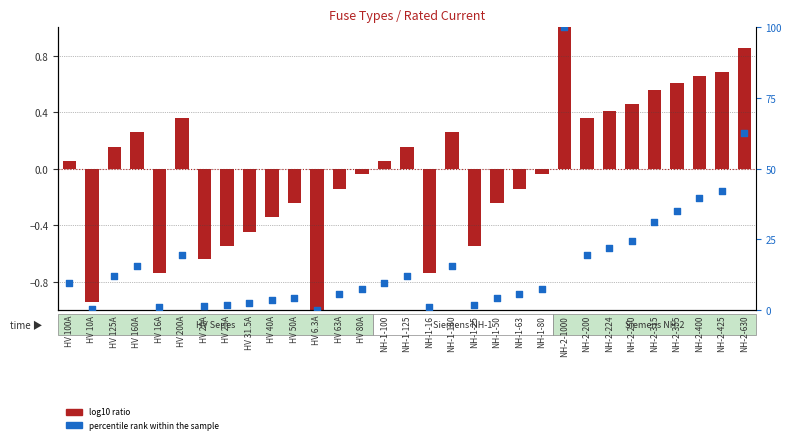

What are all the series names shown in the legend?

log10 ratio, percentile rank within the sample